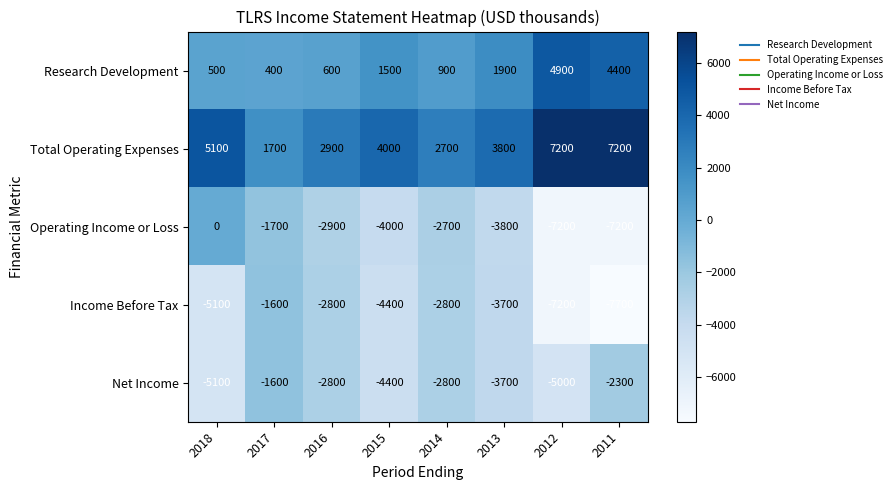

At 2011, list the series in order from smallest to largest.

Income Before Tax, Operating Income or Loss, Net Income, Research Development, Total Operating Expenses